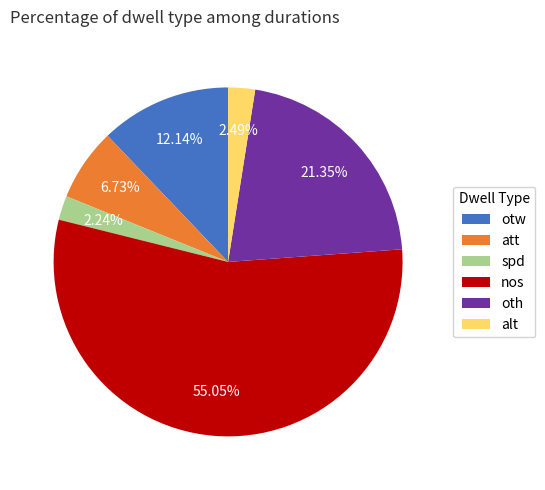

Does otw represent more than half of the total?

No